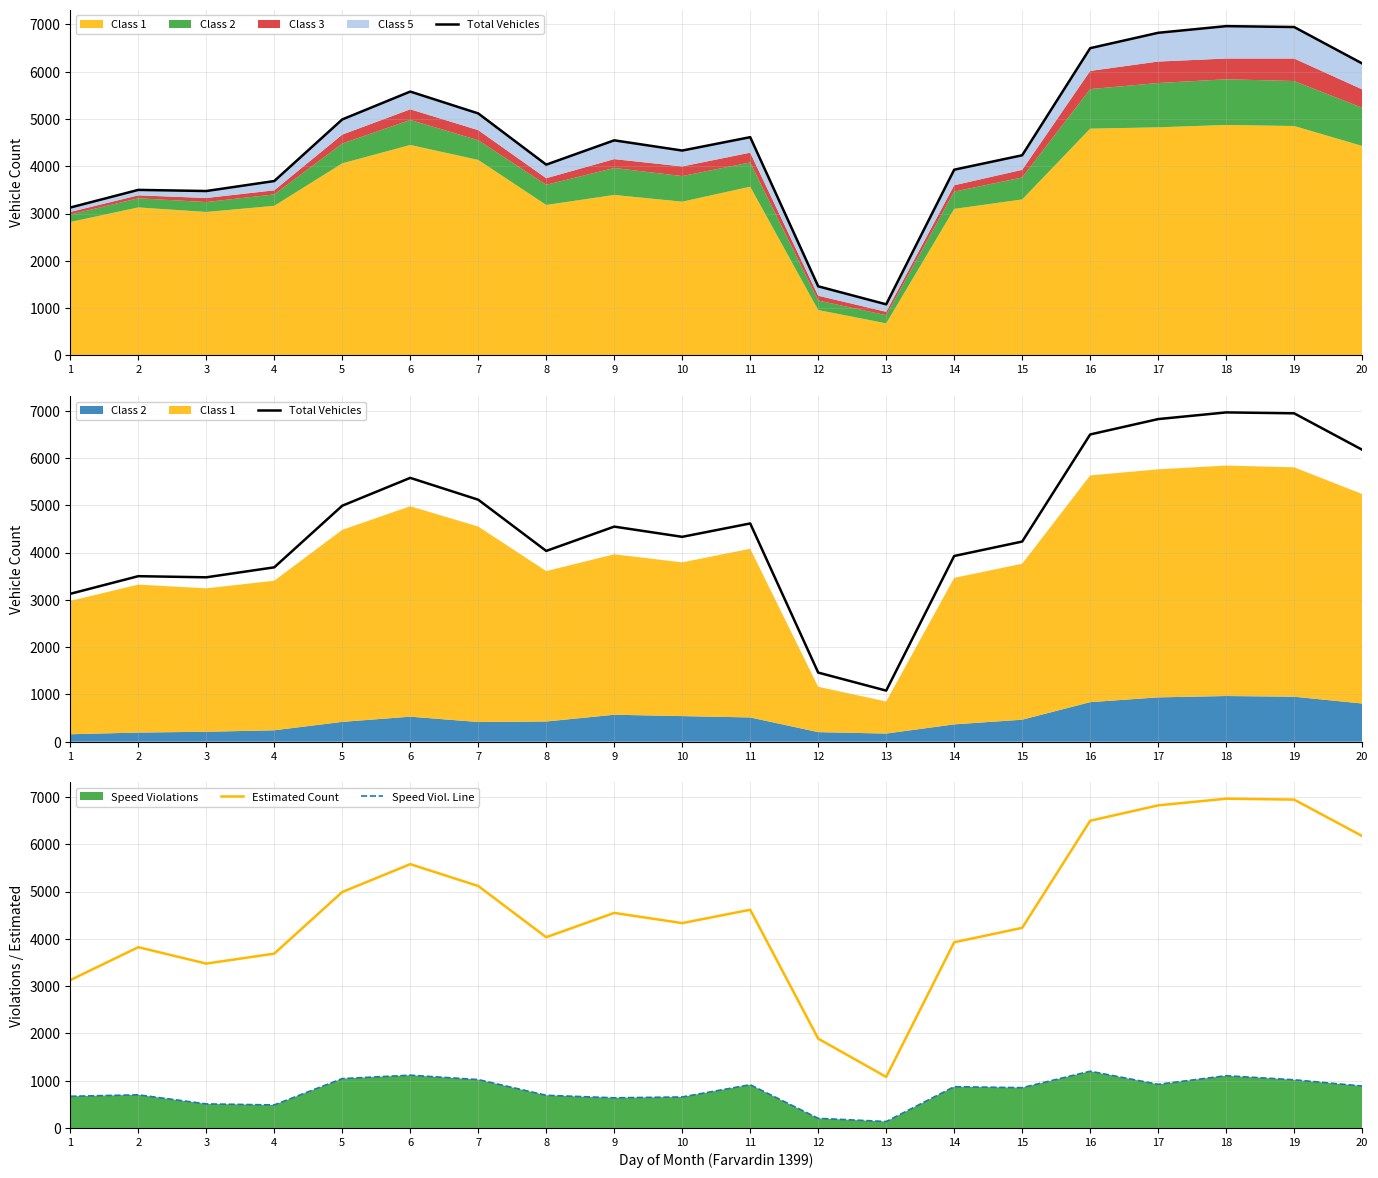

True or false: Speed Viol. Line has more than 2 interior local peaks.

True